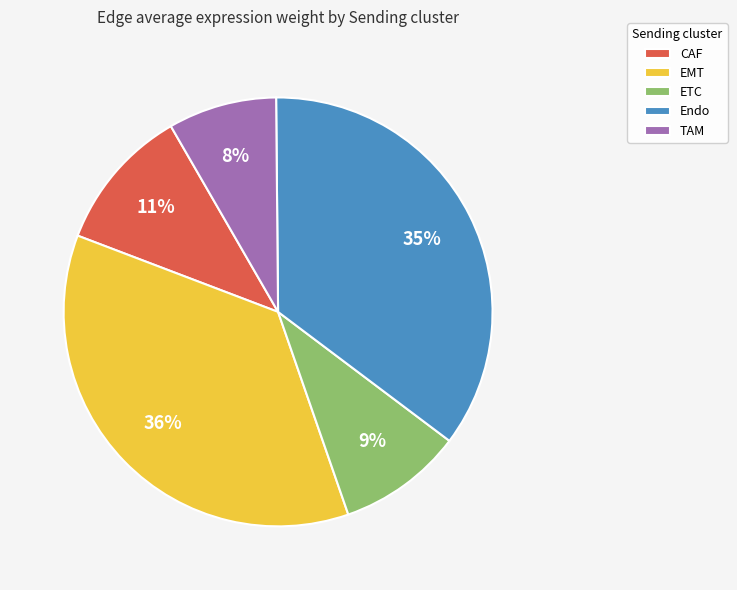

Between EMT and Endo, which is larger?

EMT